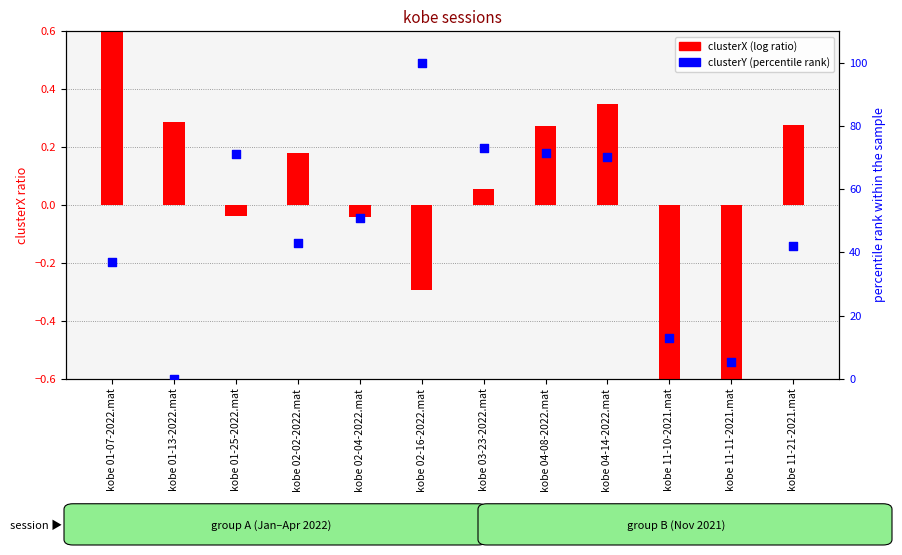

What is the total value across all series at kobe 11-11-2021.mat?

4.2